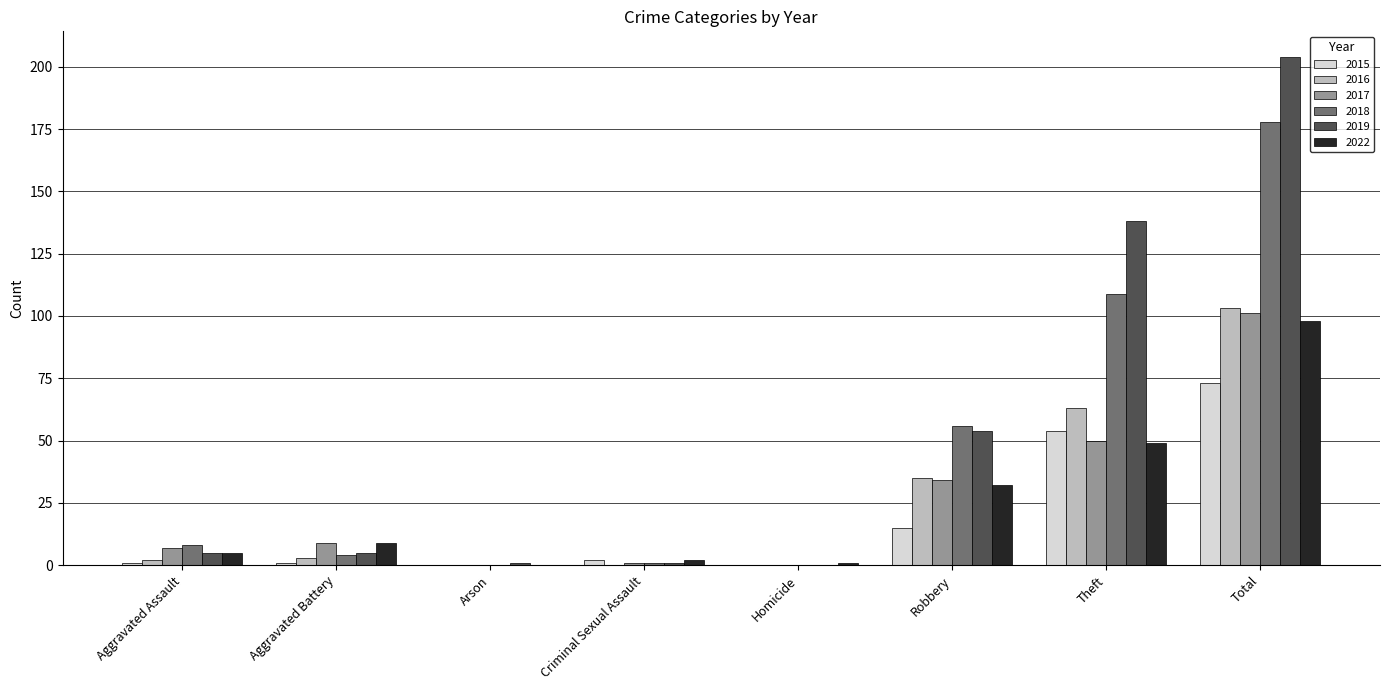

Which category has the highest value in the 2015 series?

Total